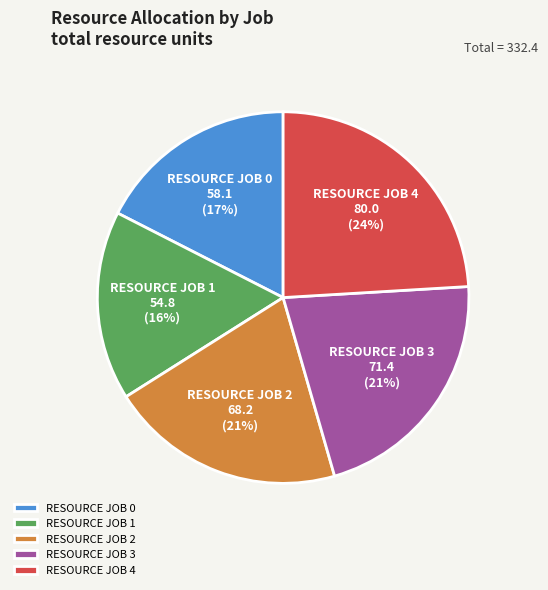

What is the ratio of the value at RESOURCE JOB 0 to the value at RESOURCE JOB 4?

0.7